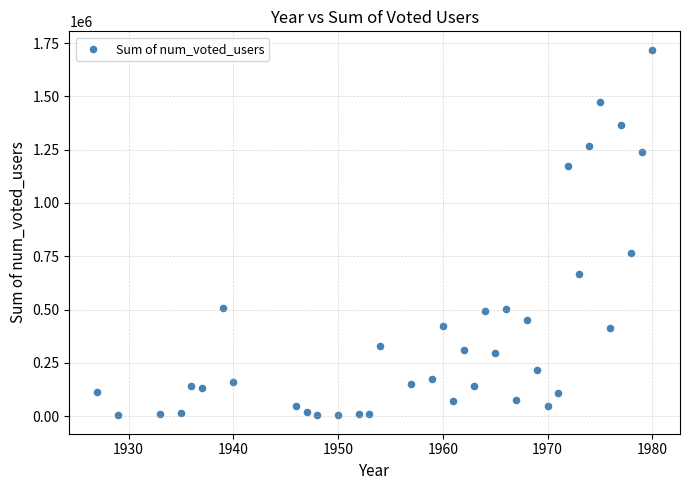

What Y value in the scatter plot is closest to 861360?

765014